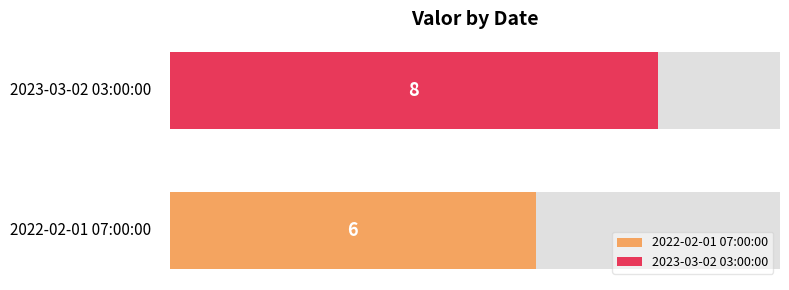

Approximately how many times larger is the value at 2023-03-02 03:00:00 compared to 2022-02-01 07:00:00?

1.3